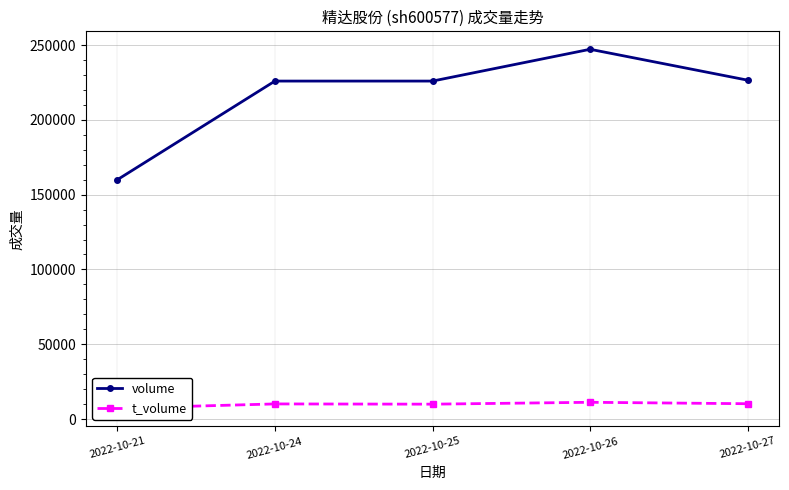

What is the value of the volume point at the 1st from the left?

159956